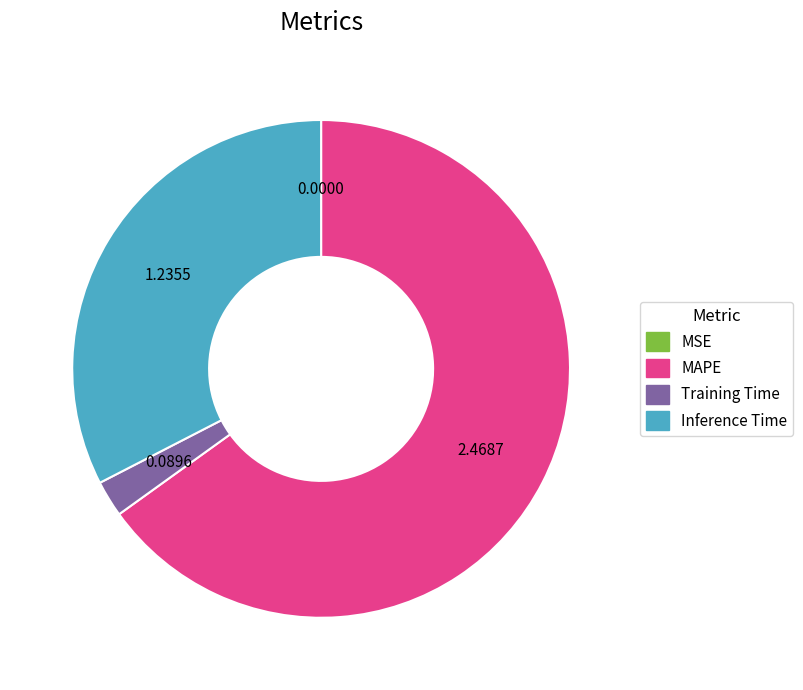

Does MAPE account for over 50% of the chart?

Yes